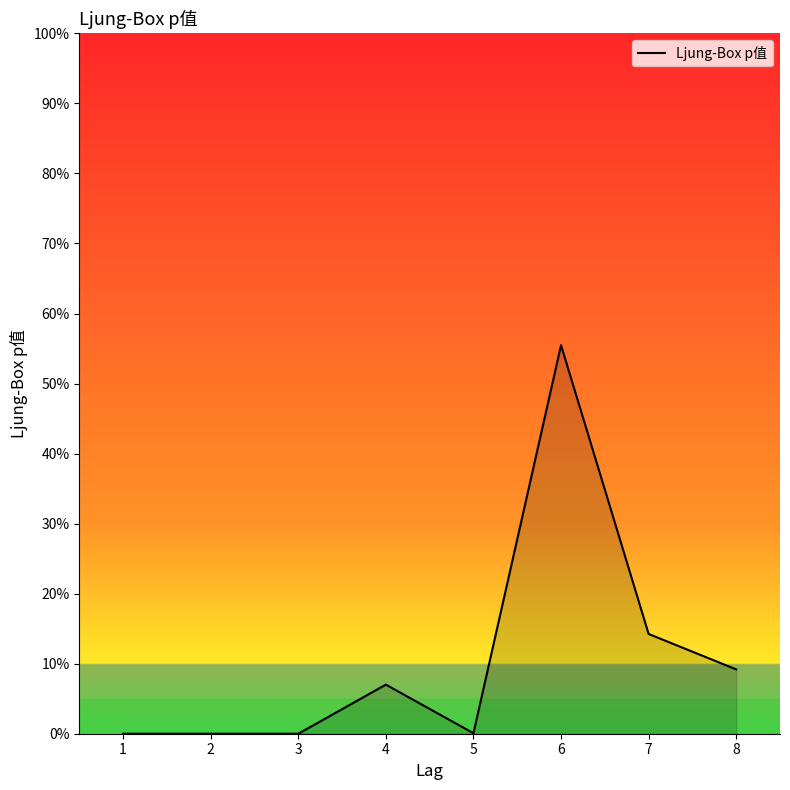

Which label corresponds to the smallest value in the chart?

1